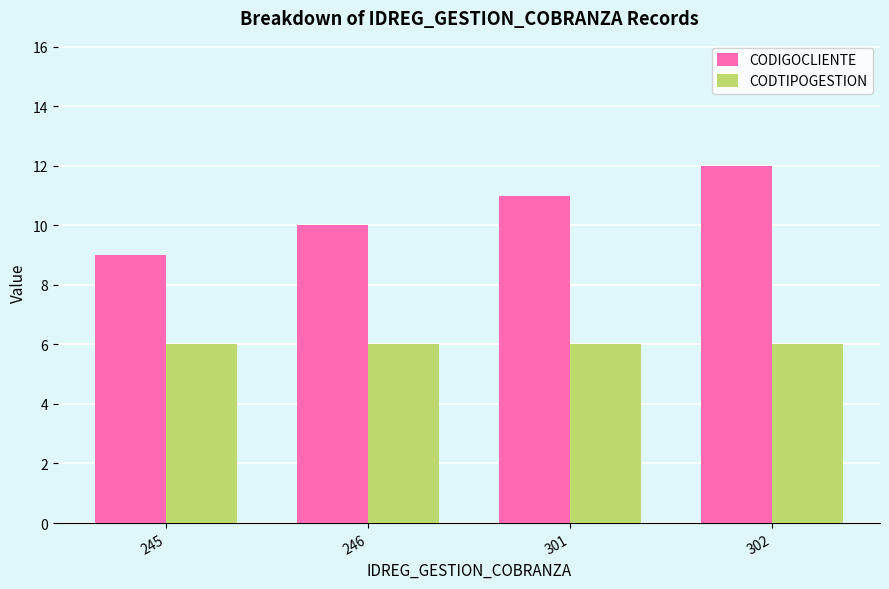

Read the CODTIPOGESTION value at 301.

6